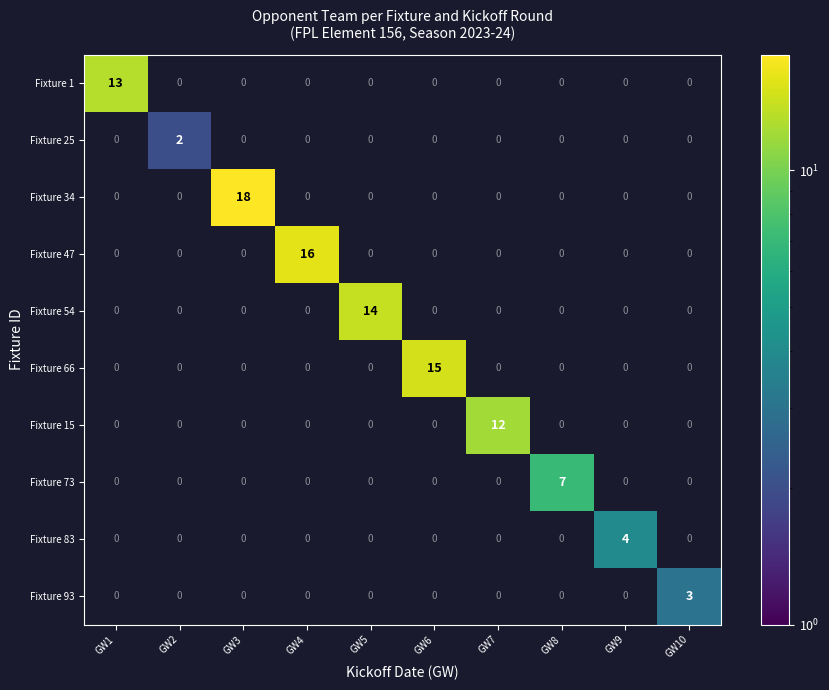

How many Fixture 25 values are between 0 and 1?

9